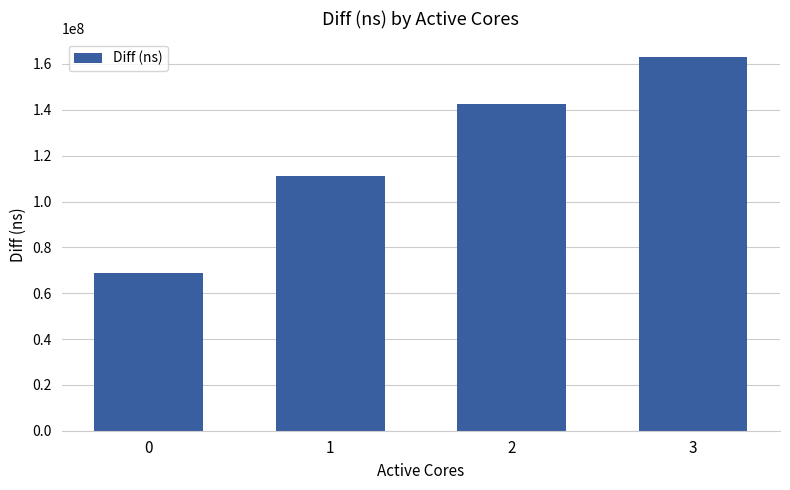

What is the ratio of the value at 3 to the value at 2?

1.1